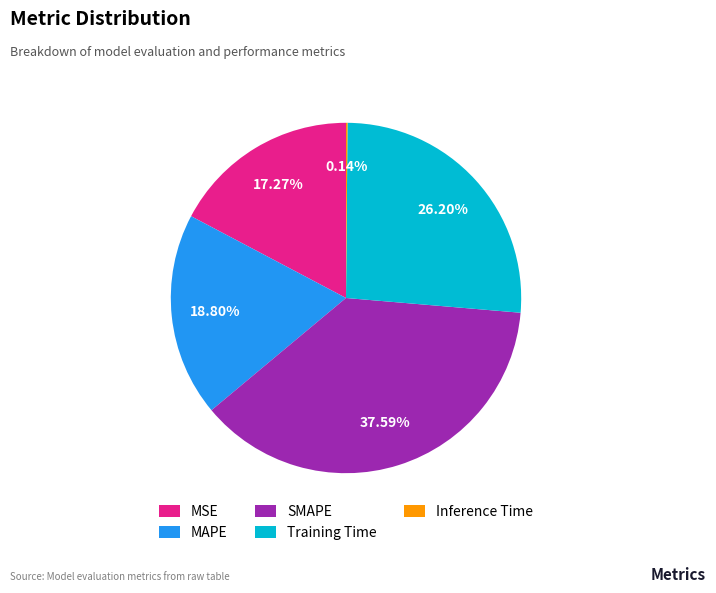

Is there a majority slice in this chart?

No